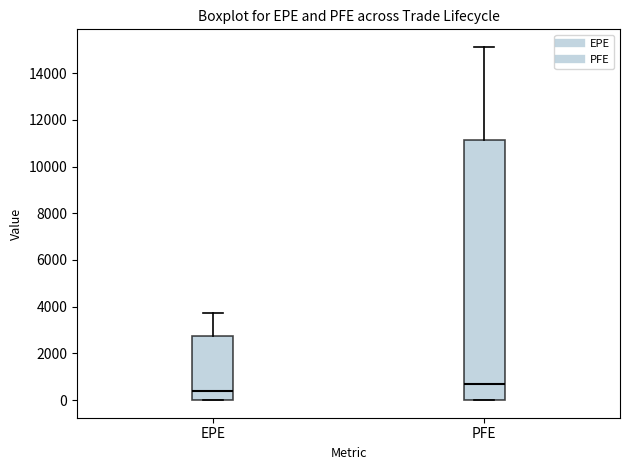

Where does the median line of the box for PFE sit on the y-axis? The values are not printed on the chart, so give them approximately, as read against the axis.

600